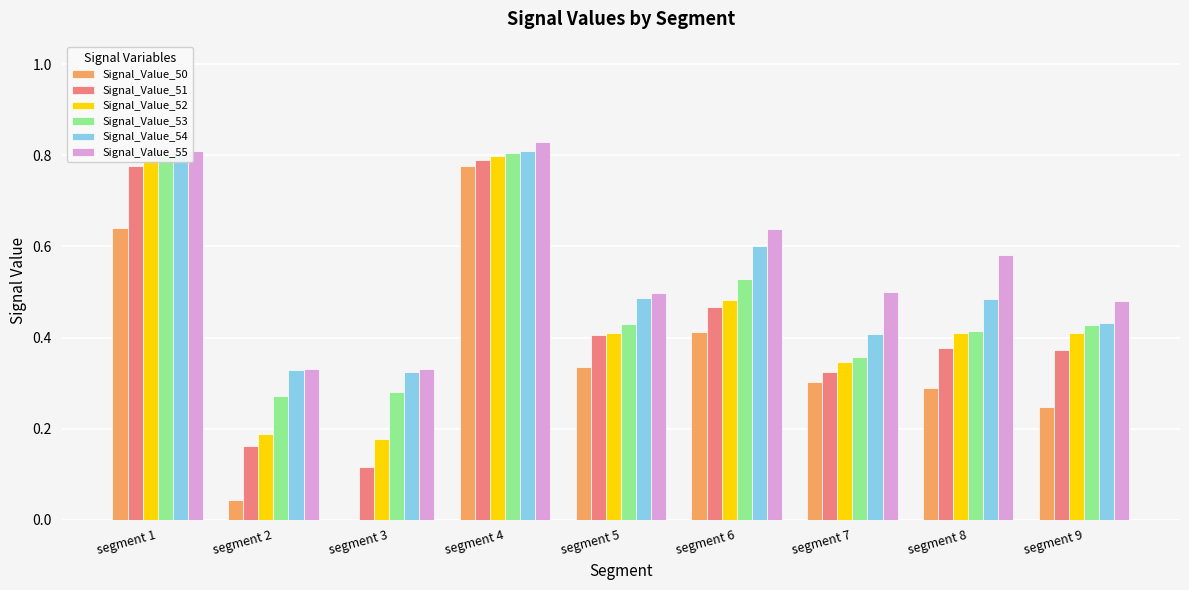

How many series are shown in this chart?

6